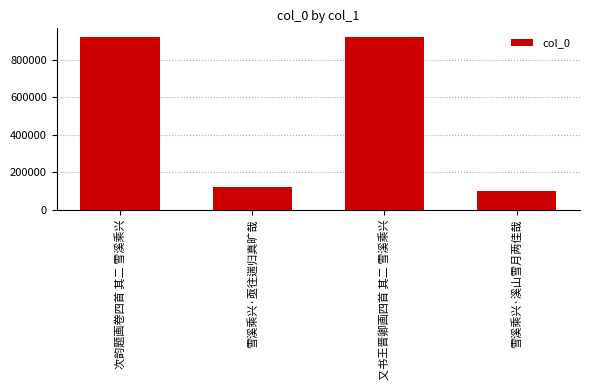

Between 雪溪乘兴·亟往遄归真旷哉 and 次韵题画卷四首 其二 雪溪乘兴, which is larger?

次韵题画卷四首 其二 雪溪乘兴